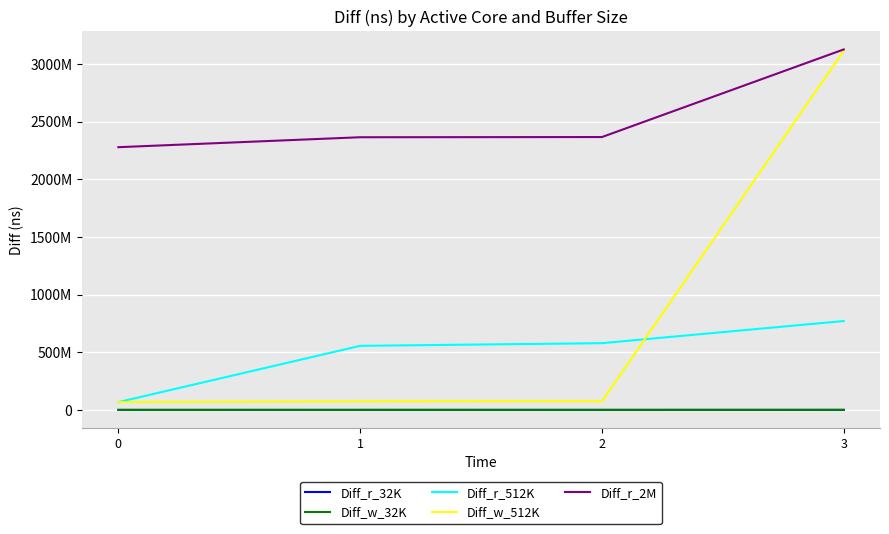

What are all the series names shown in the legend?

Diff_r_32K, Diff_w_32K, Diff_r_512K, Diff_w_512K, Diff_r_2M